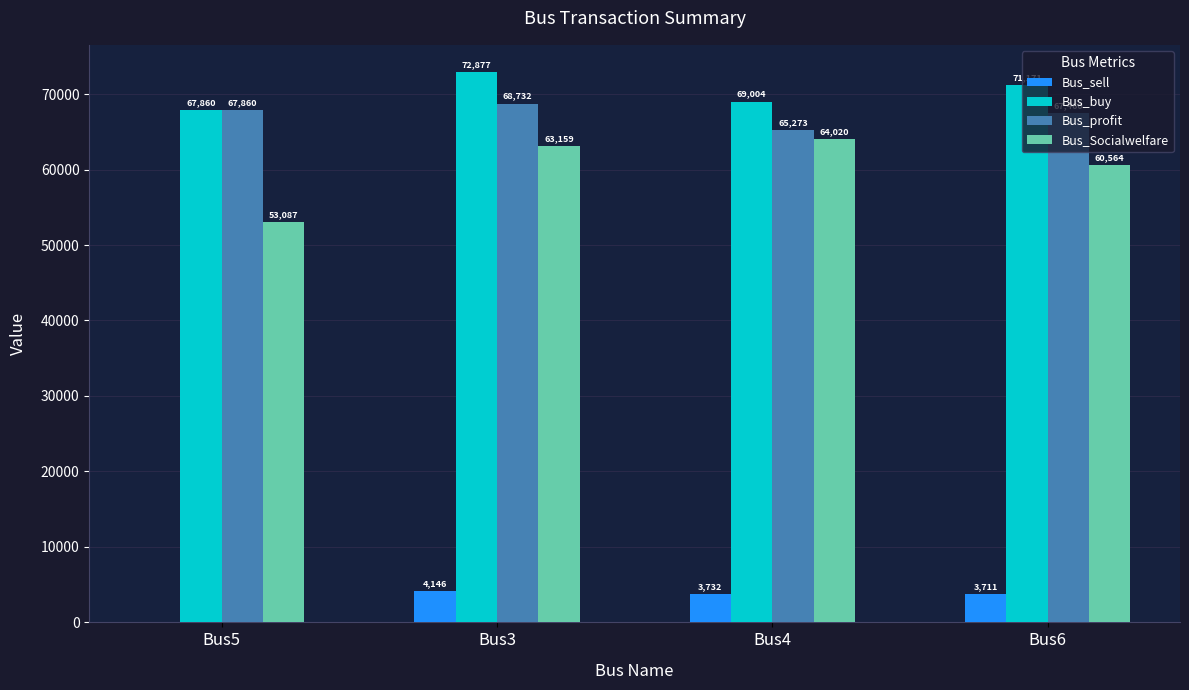

True or false: Bus_Socialwelfare has a value of 63158.9 at Bus3.

True